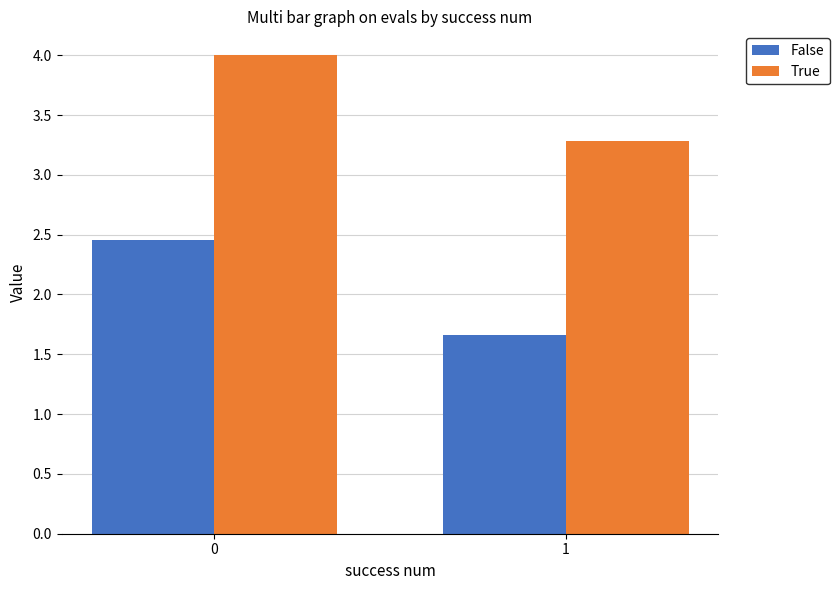

What is the spread (max minus min) of values at 0?

1.5